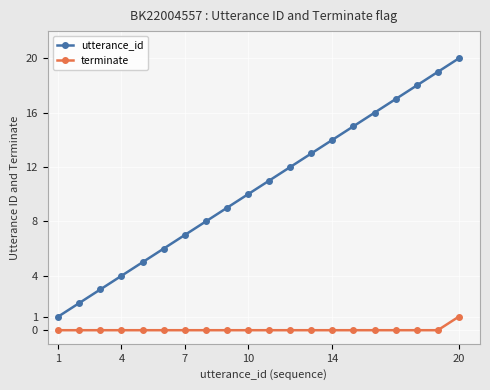

Which series has the largest range (max minus min)?

utterance_id